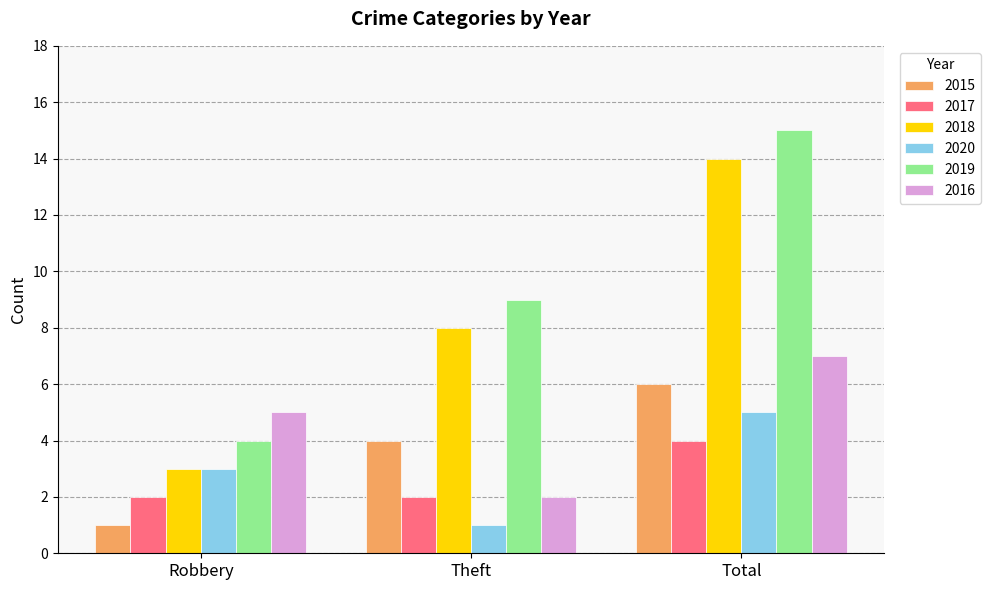

What is the difference between the maximum and minimum values in the 2018 series?

11